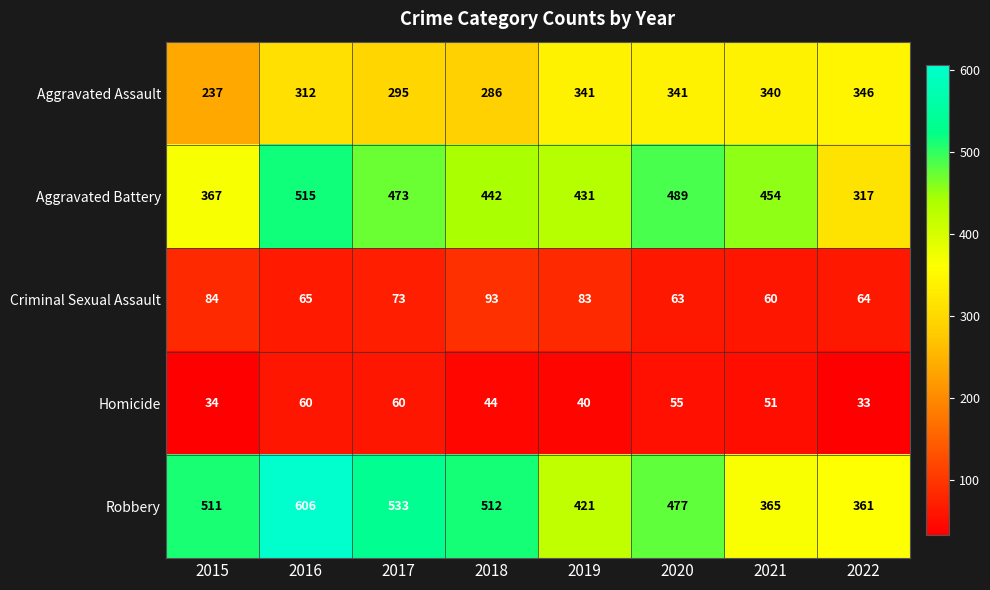

The value of Aggravated Battery at 2019 is 431. True or false?

True